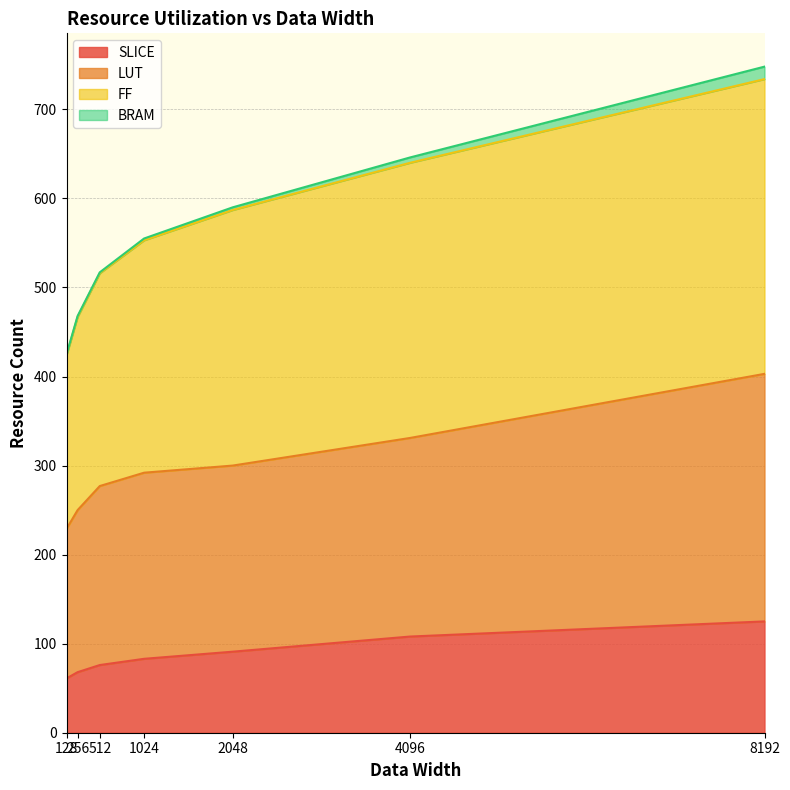

What are all the series names shown in the legend?

SLICE, LUT, FF, BRAM